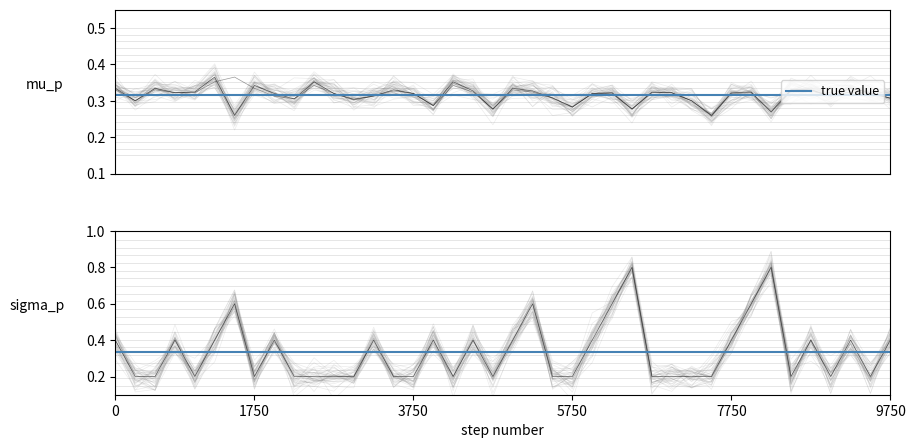

At how many categories does at least one series exceed 0?

40